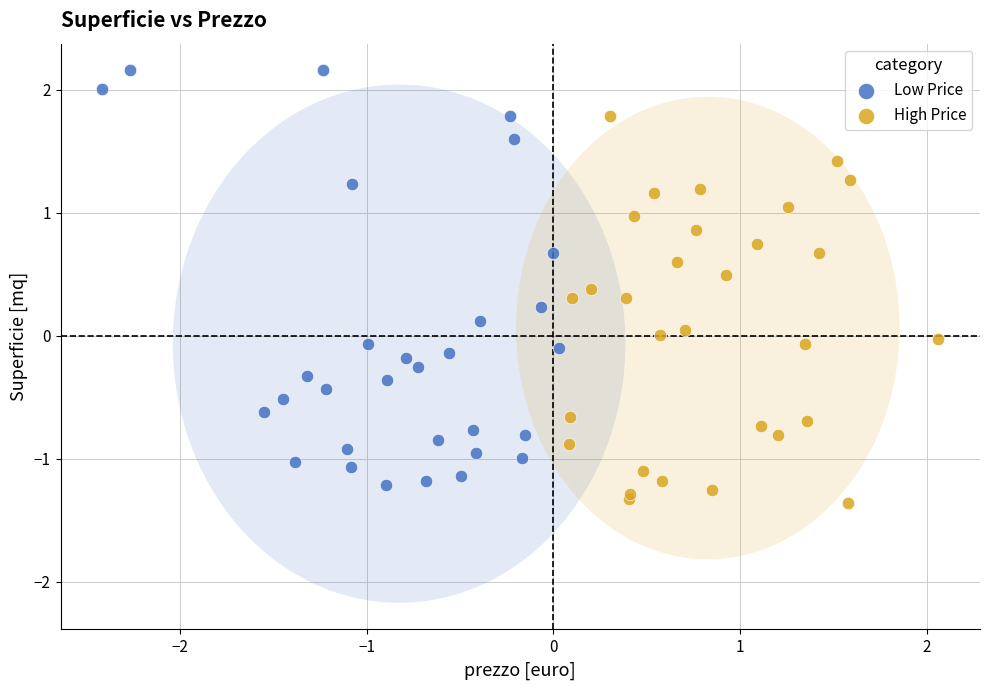

Which series reaches the minimum Y coordinate?

High Price